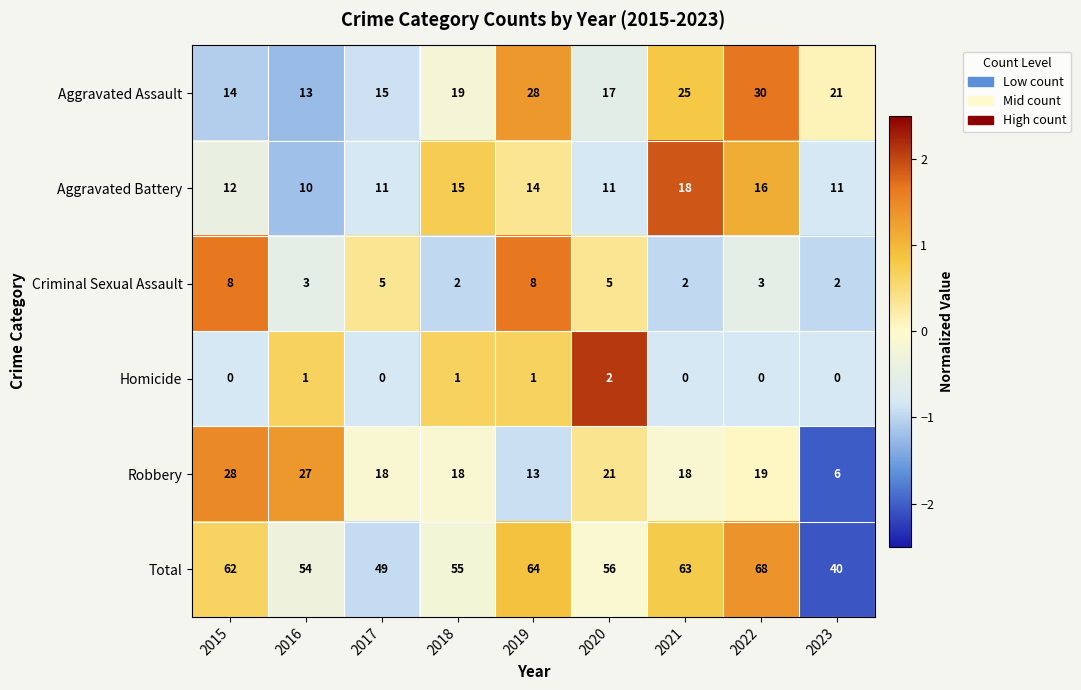

What is the total value across all series at 2020?

112